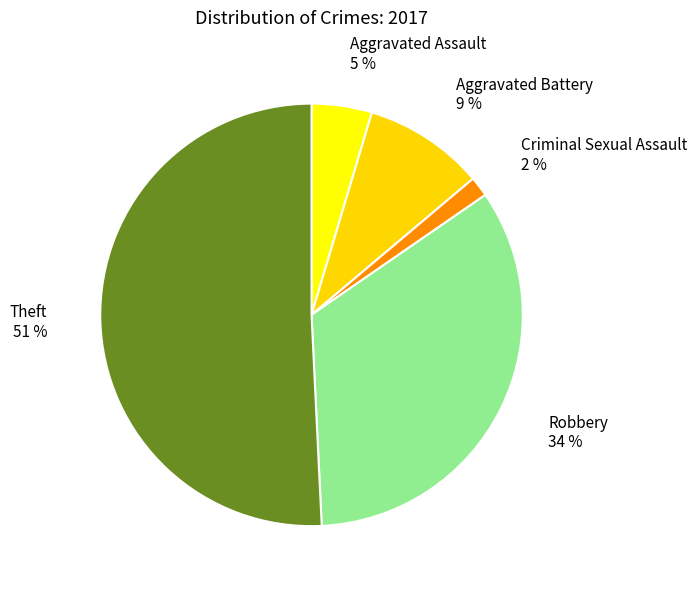

True or false: Aggravated Assault accounts for 5% of the total.

True